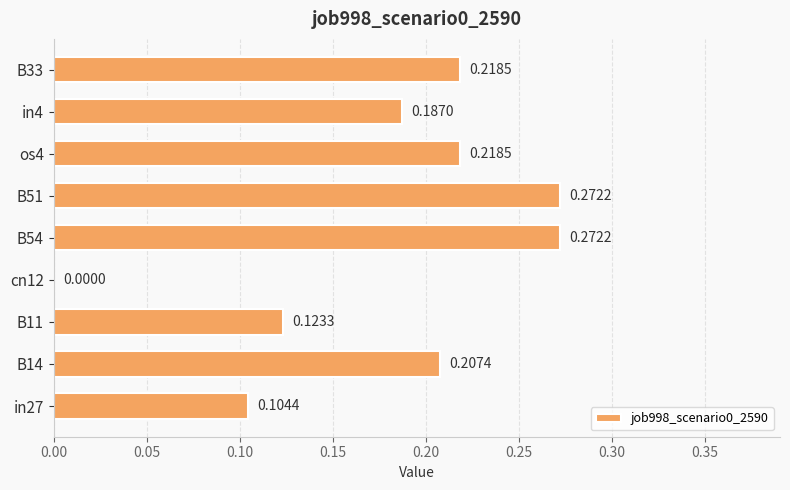

What is the sum of all values?

1.6